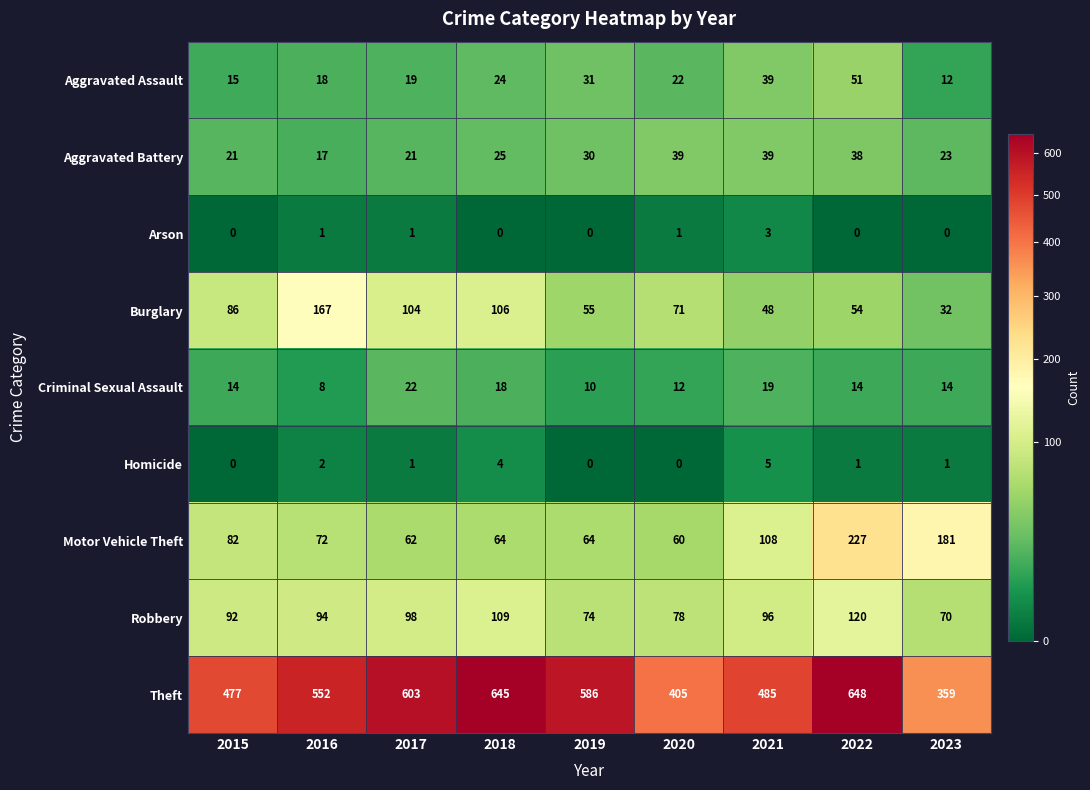

At which label is Aggravated Battery closest to 28?

2019